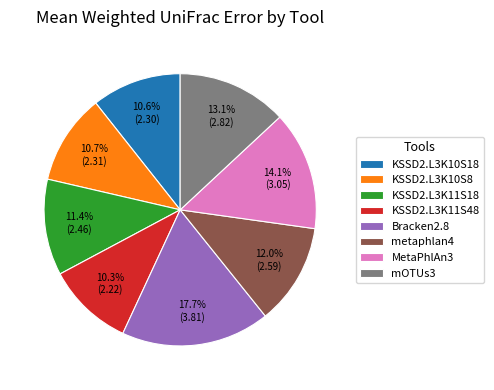

The Bracken2.8 slice represents 32% of the pie. True or false?

False